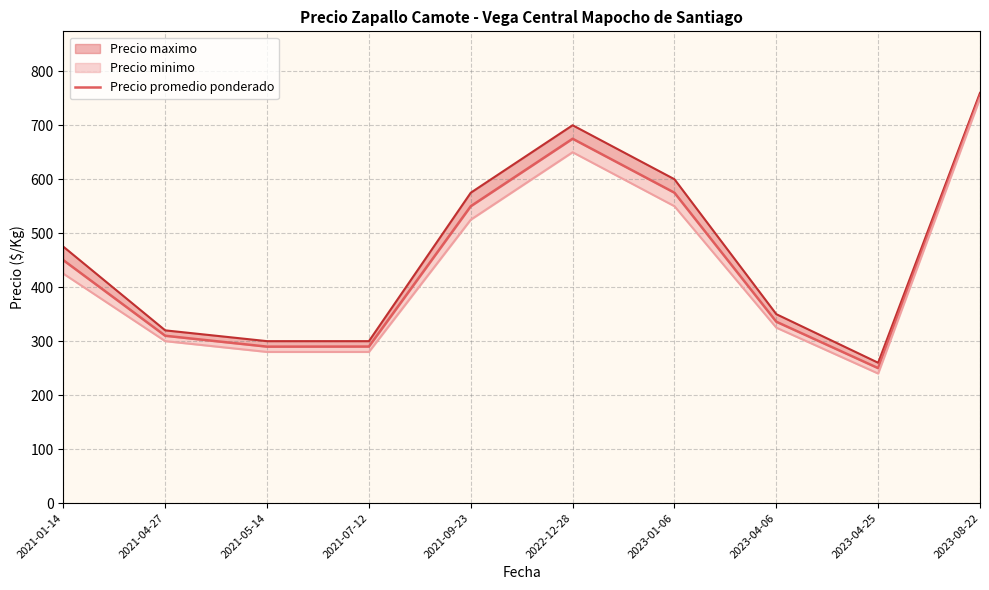

Is the value of Precio promedio ponderado at 2023-01-06 greater than the value of Precio maximo at 2021-04-27?

Yes